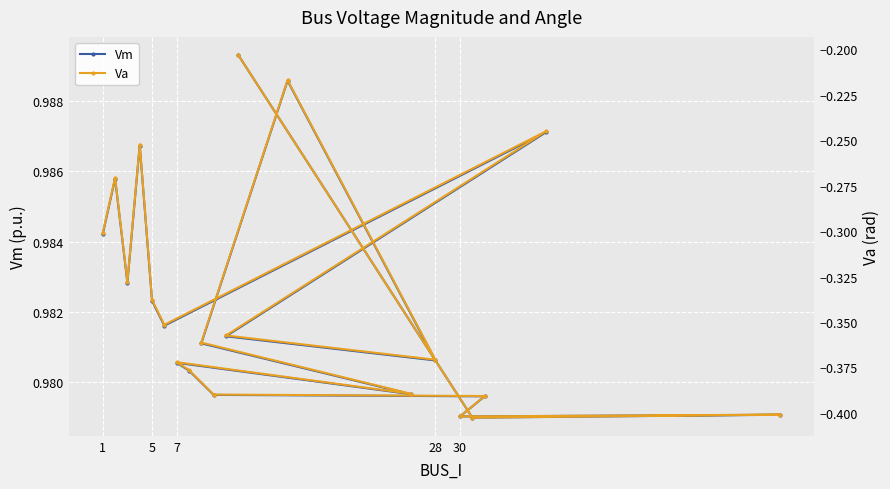

What is the highest value of the Va series?

-0.2